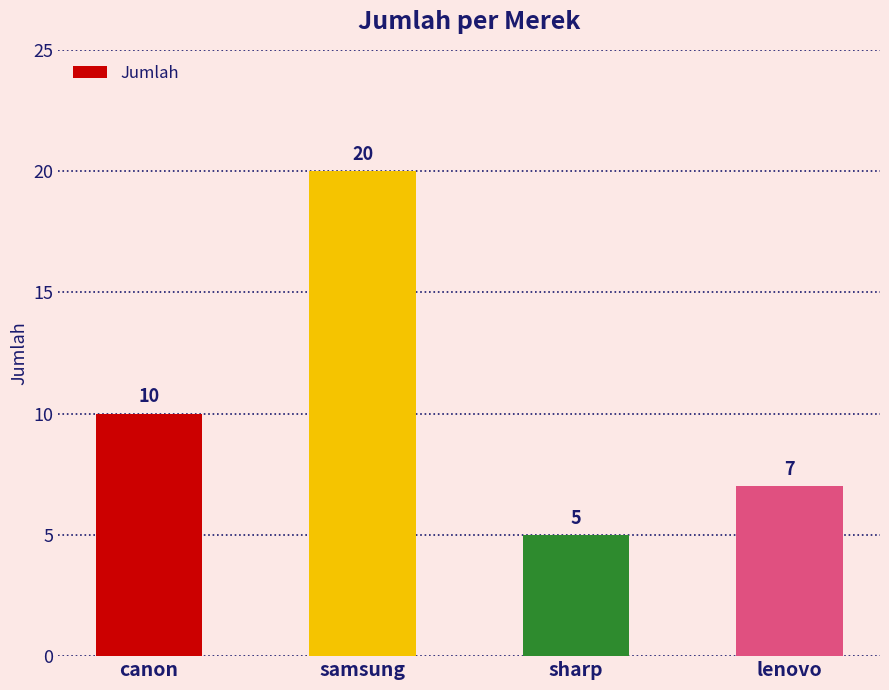

Which label corresponds to the largest value in the chart?

samsung